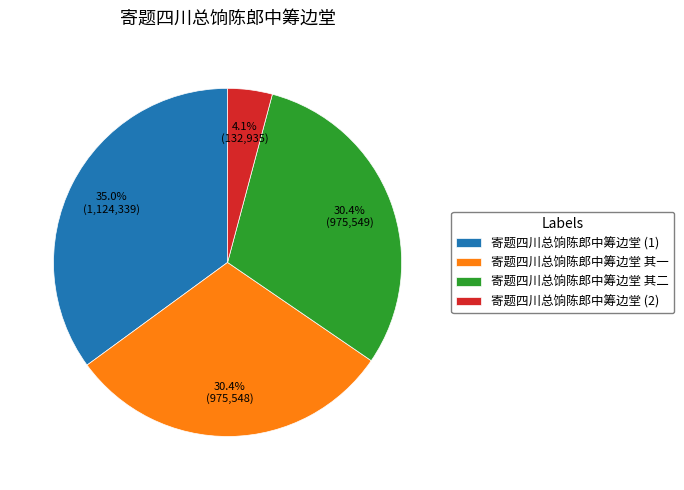

To the nearest percent, what portion does 寄题四川总饷陈郎中筹边堂 其一 represent?

30%